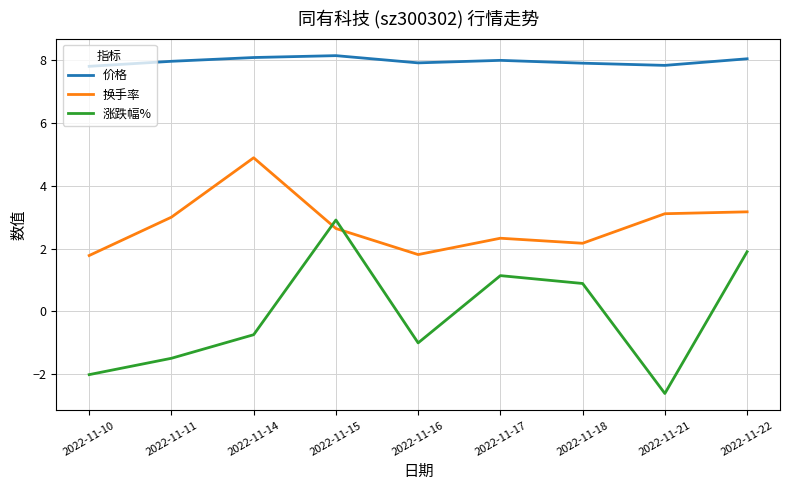

The 价格 series shows 12.2 at 2022-11-16. True or false?

False